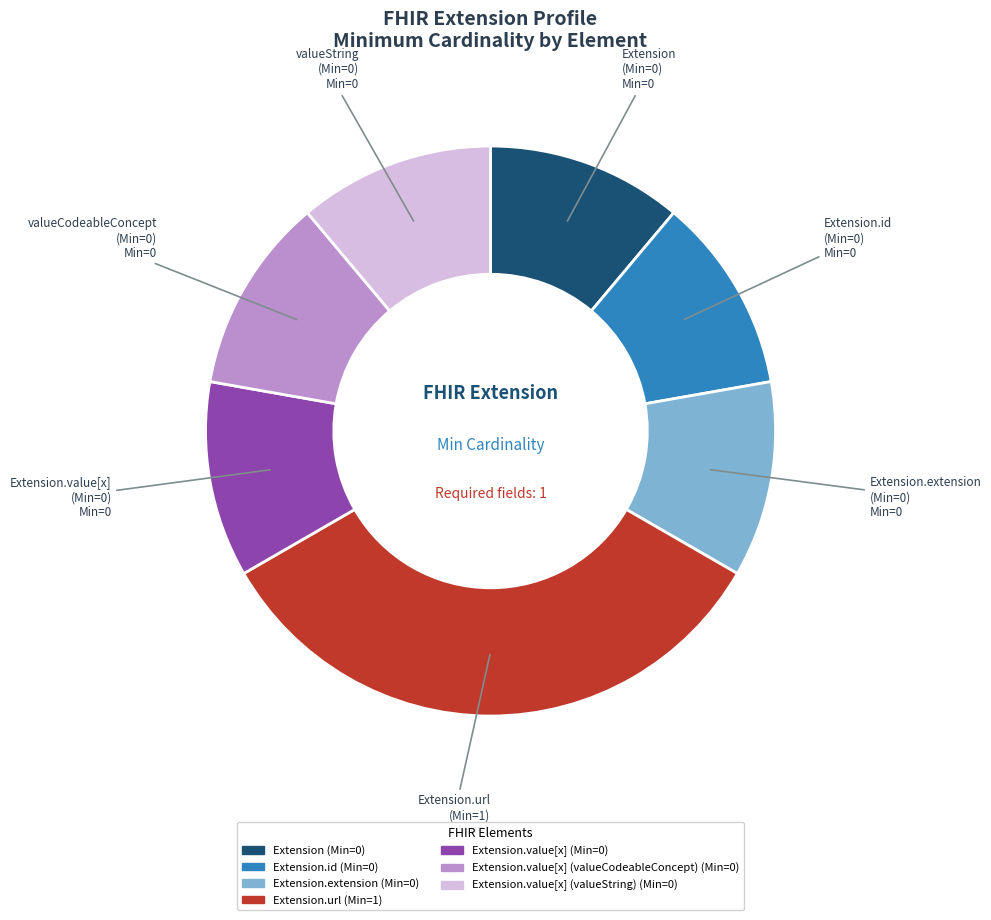

Is there any slice that represents more than half of the pie?

No